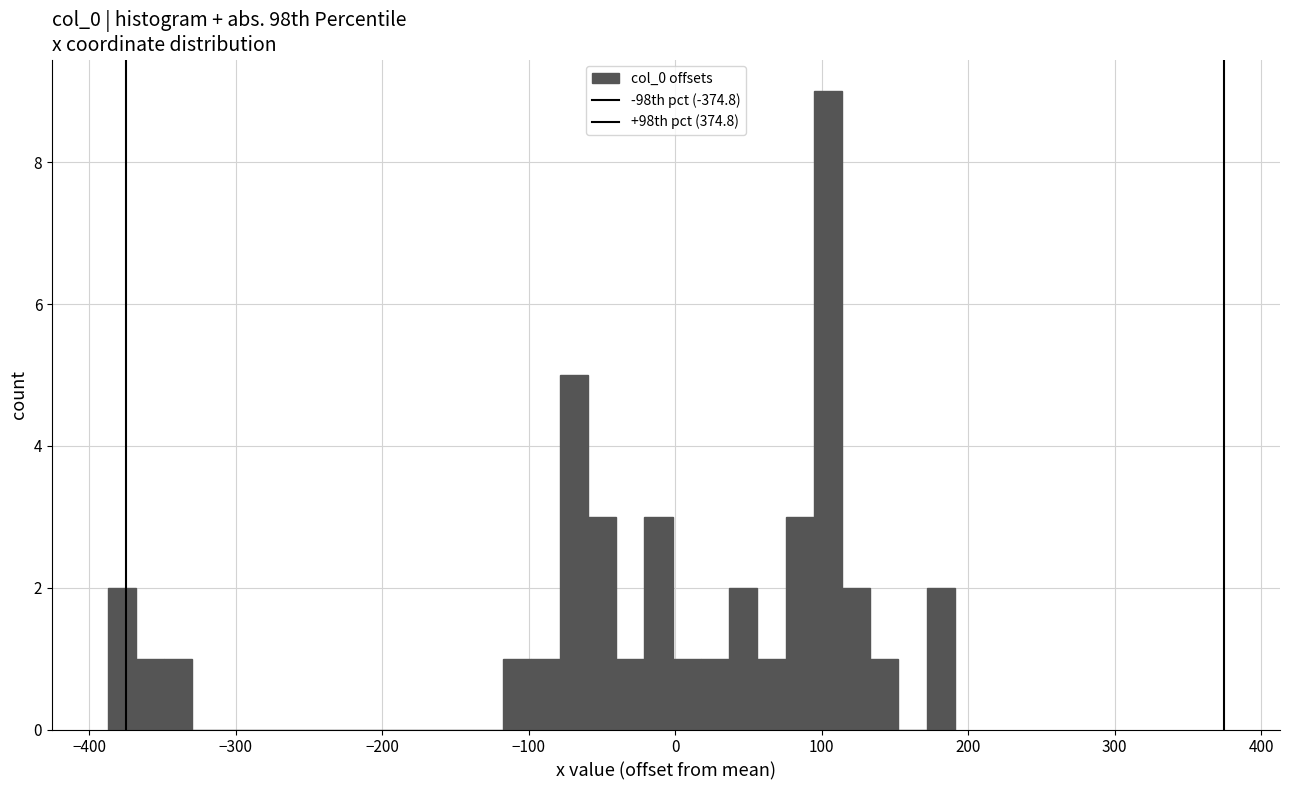

Read against the x-axis, roughly where is the centre of the tallest bar?

100